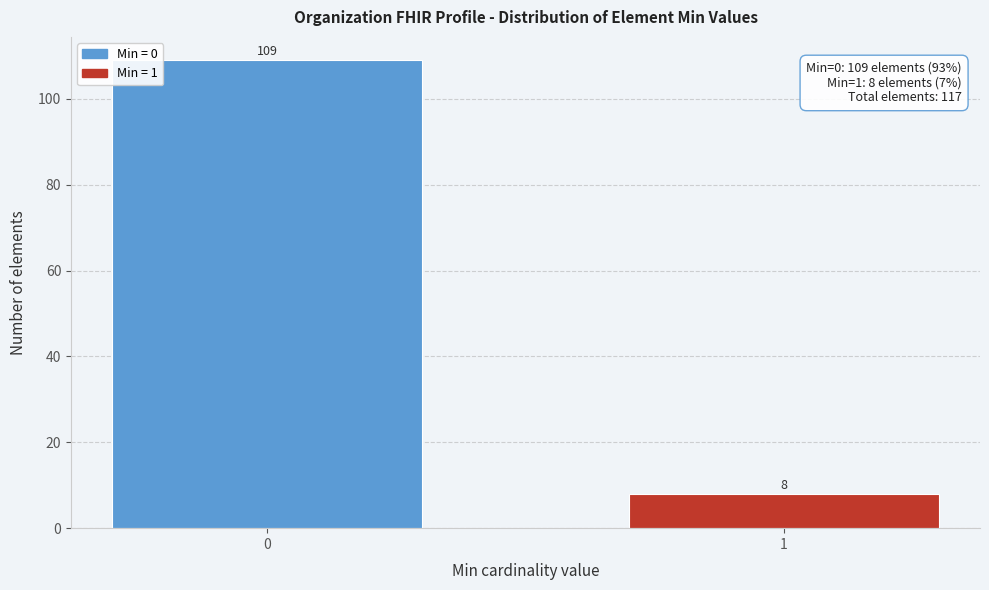

Reading right to left, transcribe all the data shown in this chart.

1=8	0=109